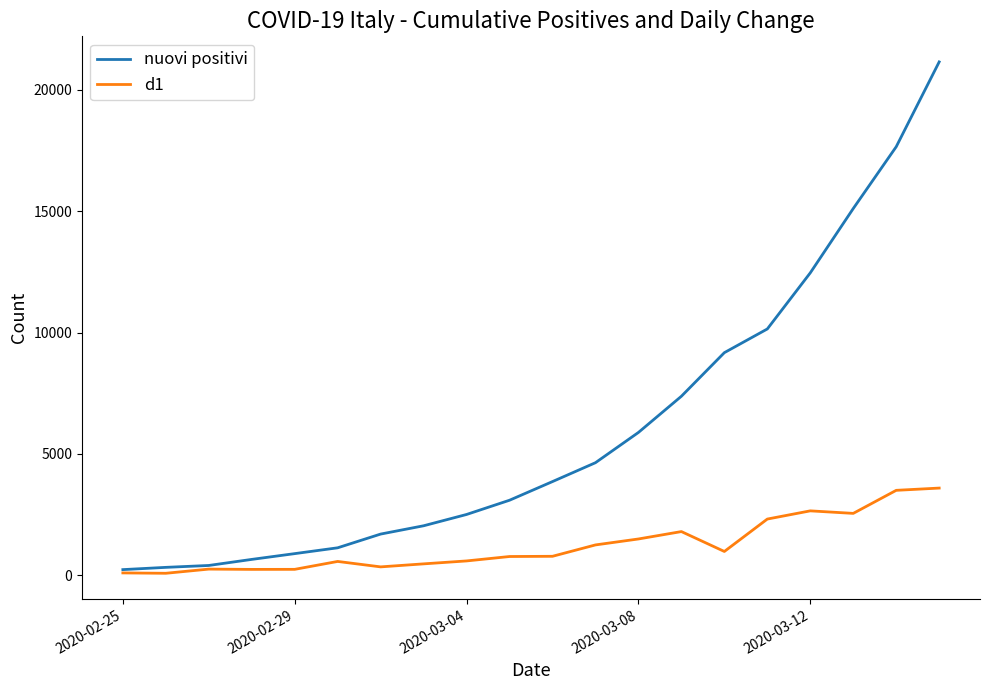

At how many categories does at least one series exceed 3327?

10